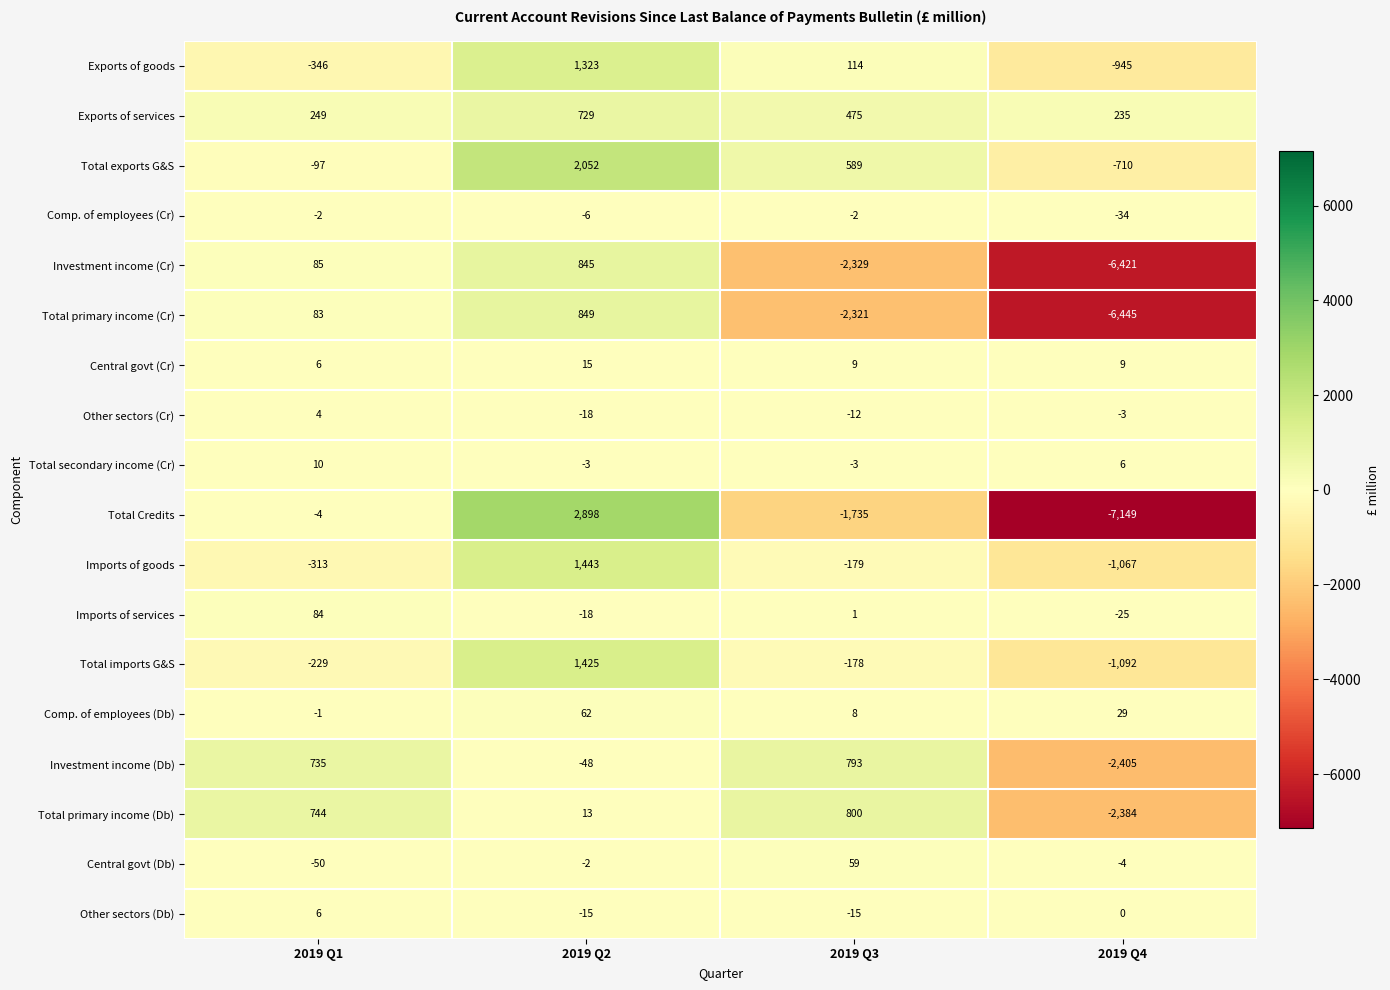

Is it true that Other sectors (Cr) equals -18 at 2019 Q2?

True